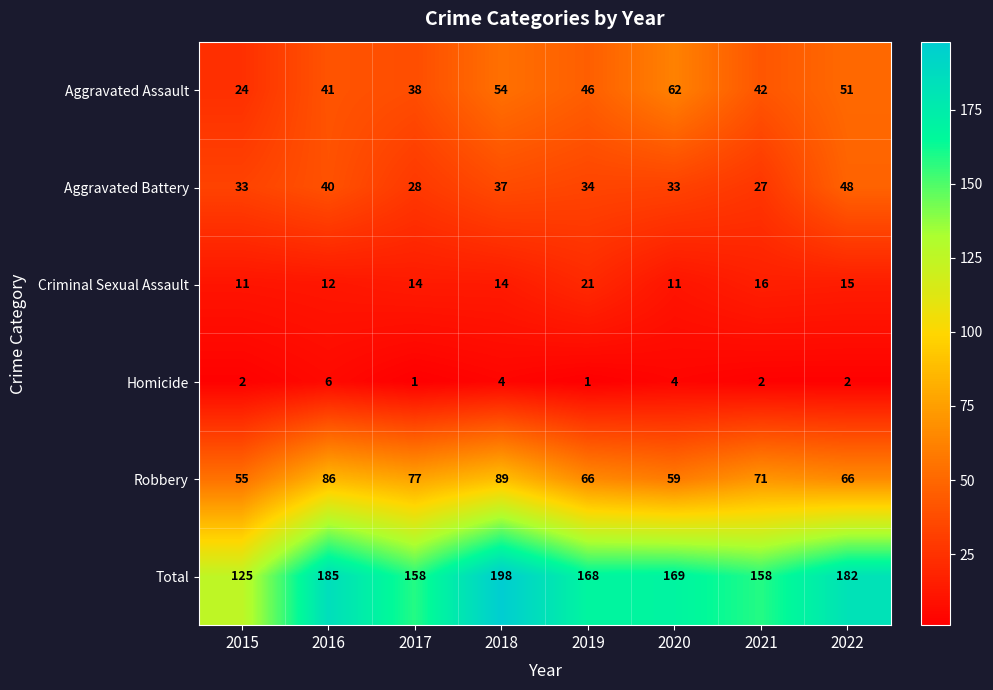

Is it true that Homicide equals 2 at 2018?

False